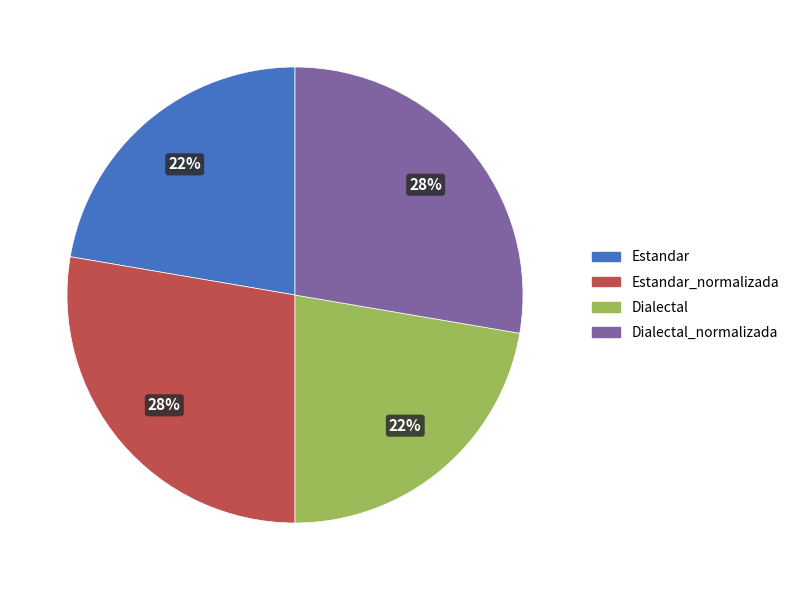

To the nearest percent, what is the average slice percentage?

25%